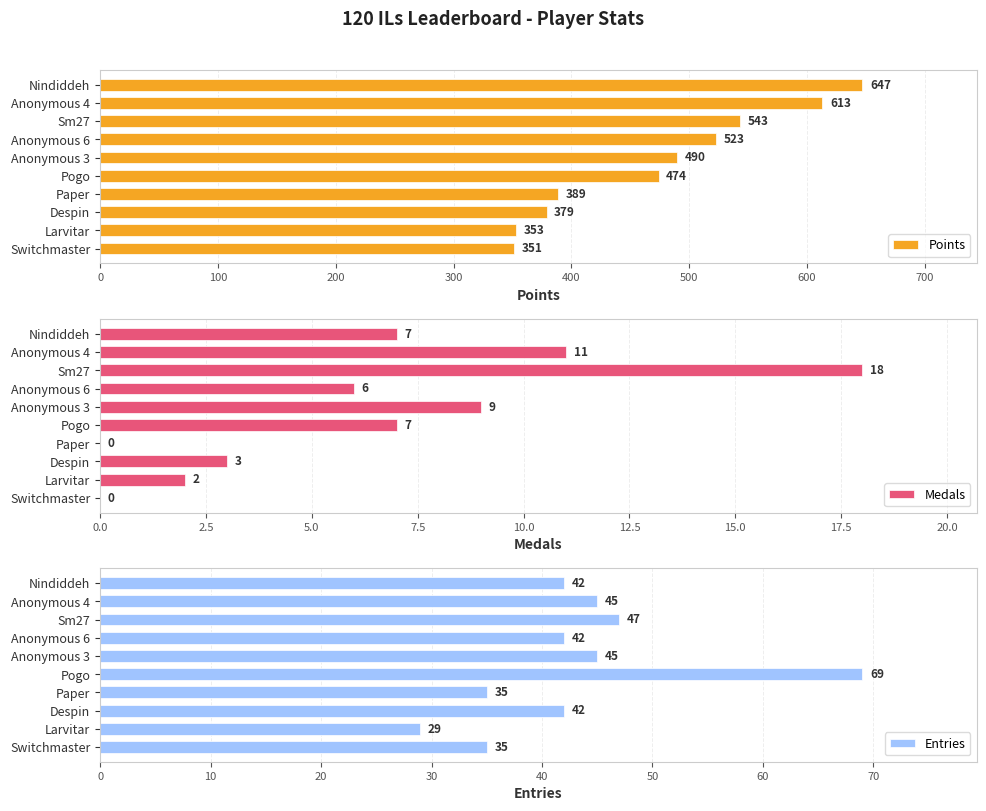

Is it true that Medals equals 11 at Anonymous 4?

True